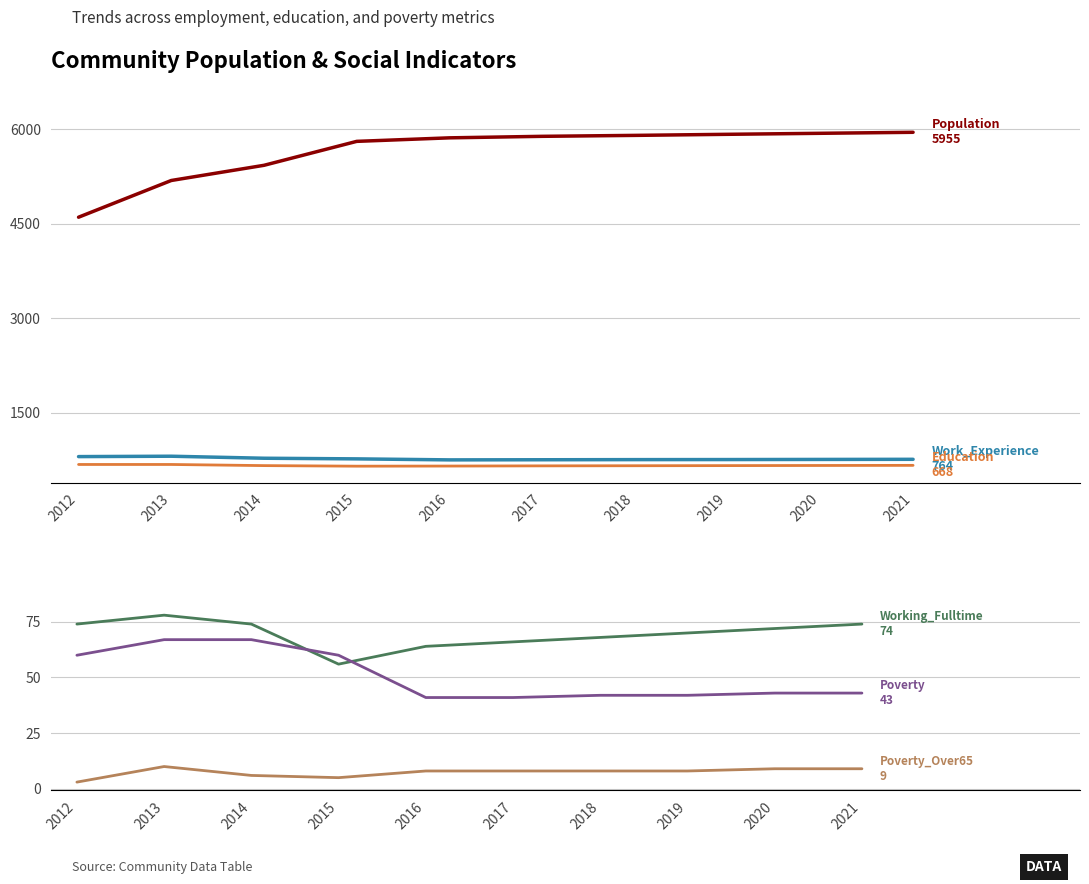

What is the value of the Education point at the 4th from the left?

655